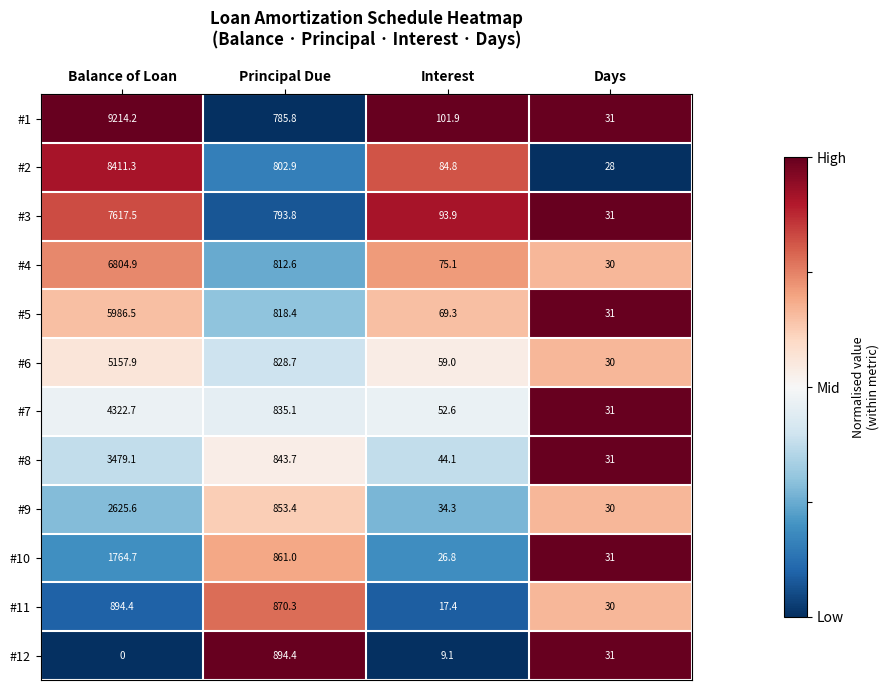

What is the difference between the highest and lowest values at Days?

3.0